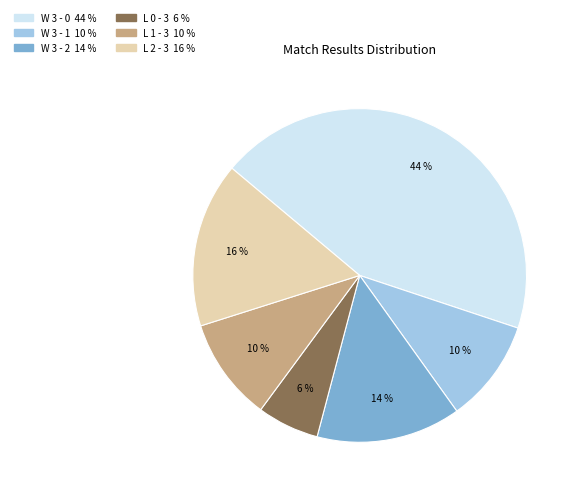

What is the ratio of the value at L 0 - 3 to the value at W 3 - 1?

0.6